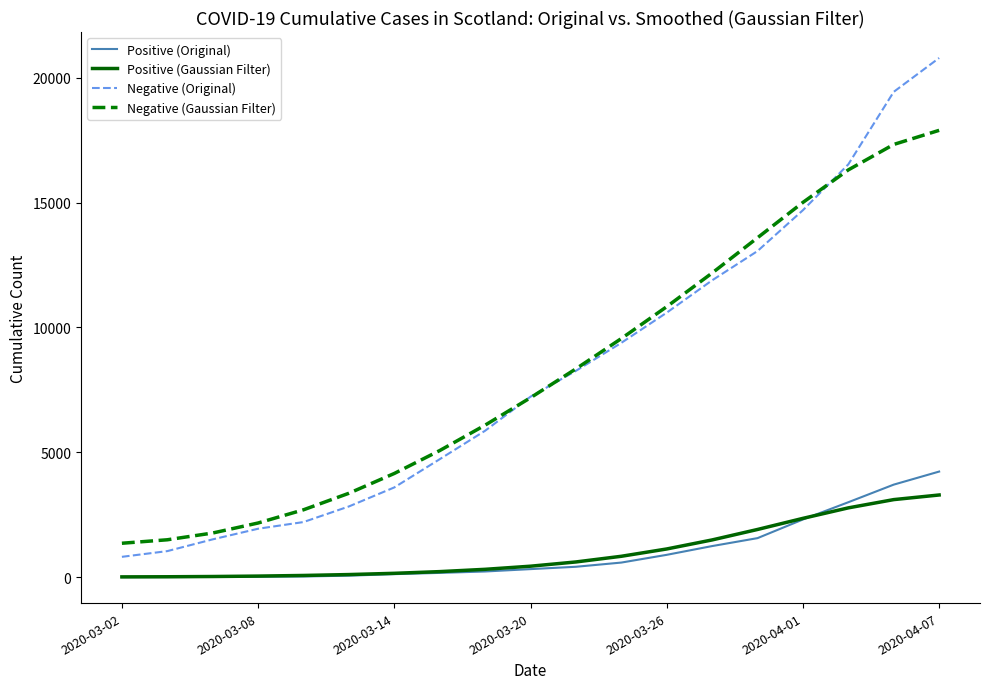

Which series has the widest spread of values?

Negative (Original)